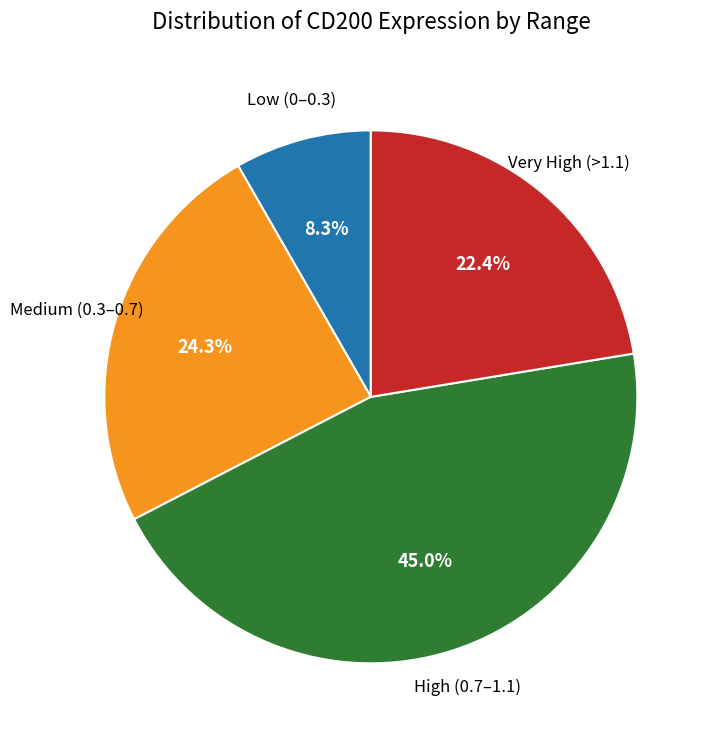

Is there a majority slice in this chart?

No